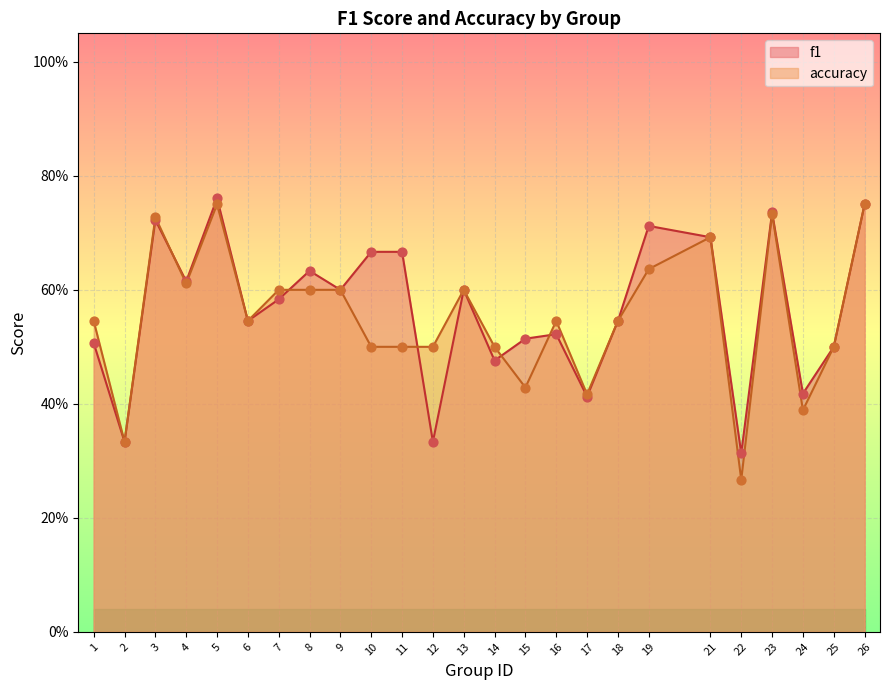

Which series reaches the maximum Y coordinate?

f1